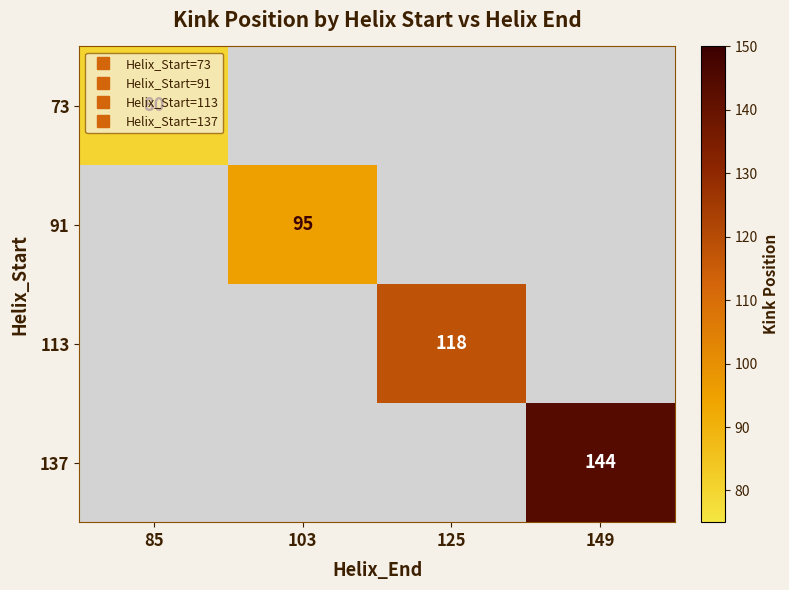

Count the number of data series in this chart.

4